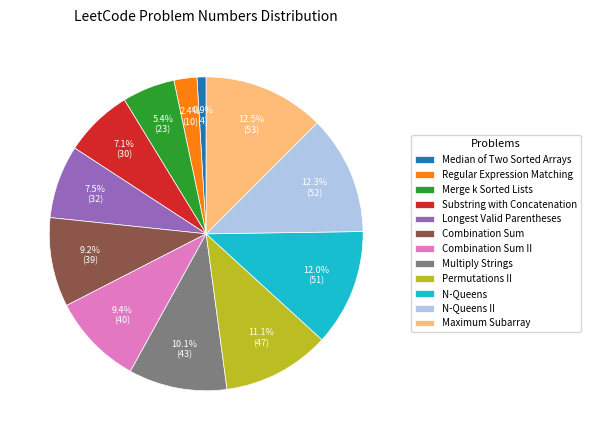

Approximately how many times larger is the value at Combination Sum II compared to Median of Two Sorted Arrays?

10.0